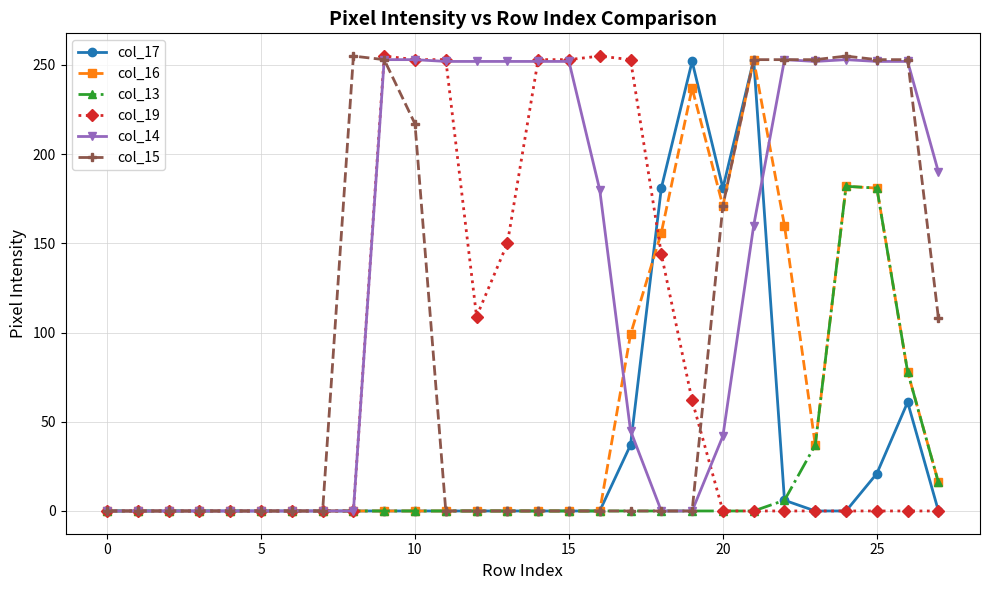

True or false: col_14 has more than 0 points higher than both neighbors.

True